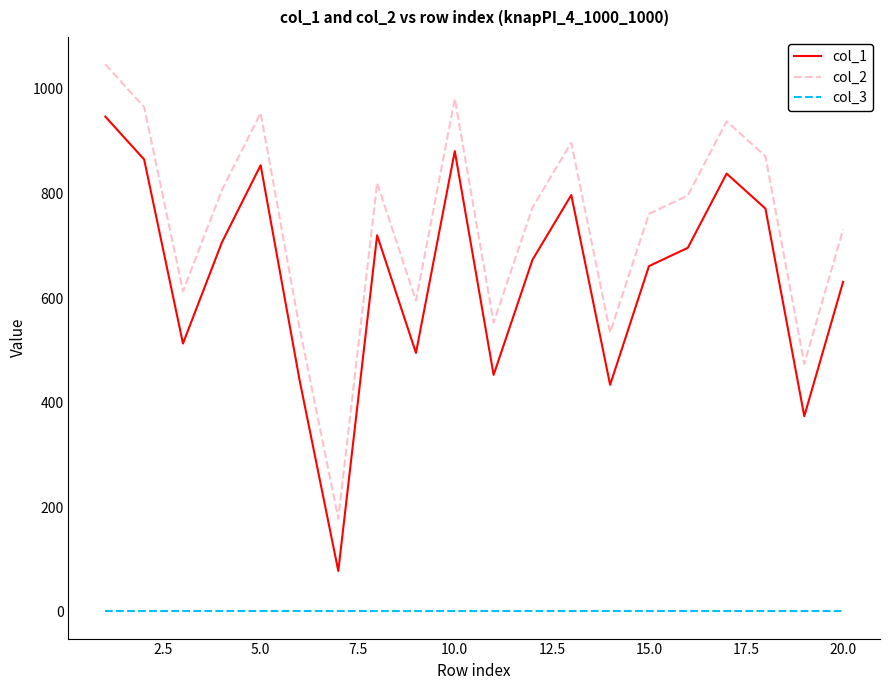

What are all the series names shown in the legend?

col_1, col_2, col_3